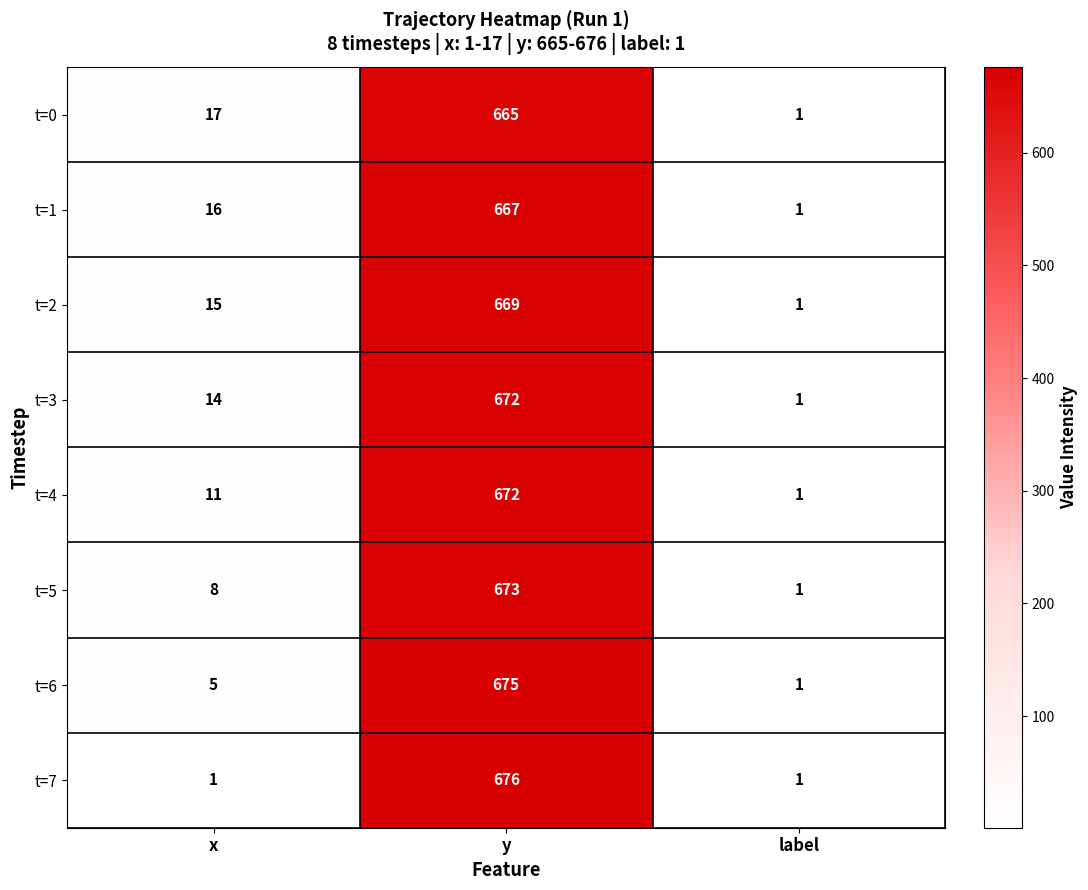

Which series has the widest spread of values?

t=7